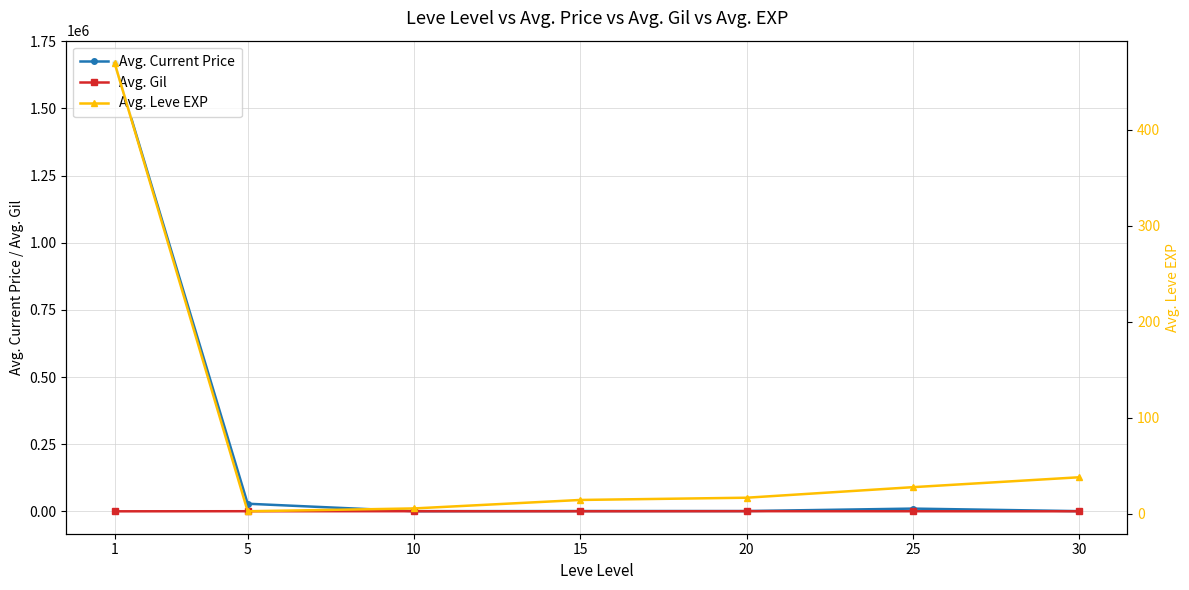

What is the total value across all series at 5?

28908.2